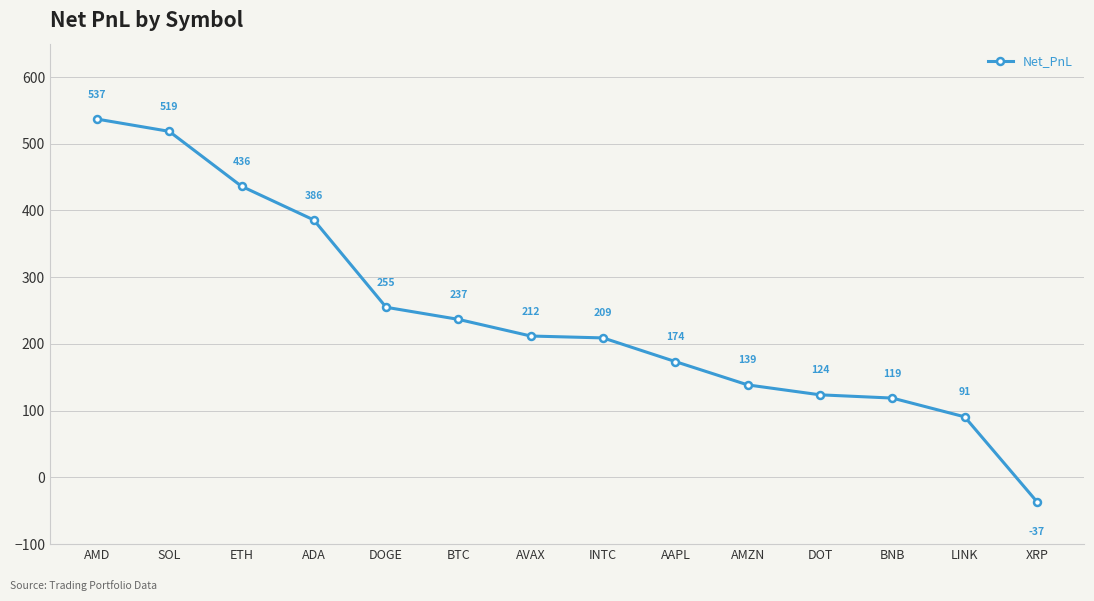

What is the average value?

242.8